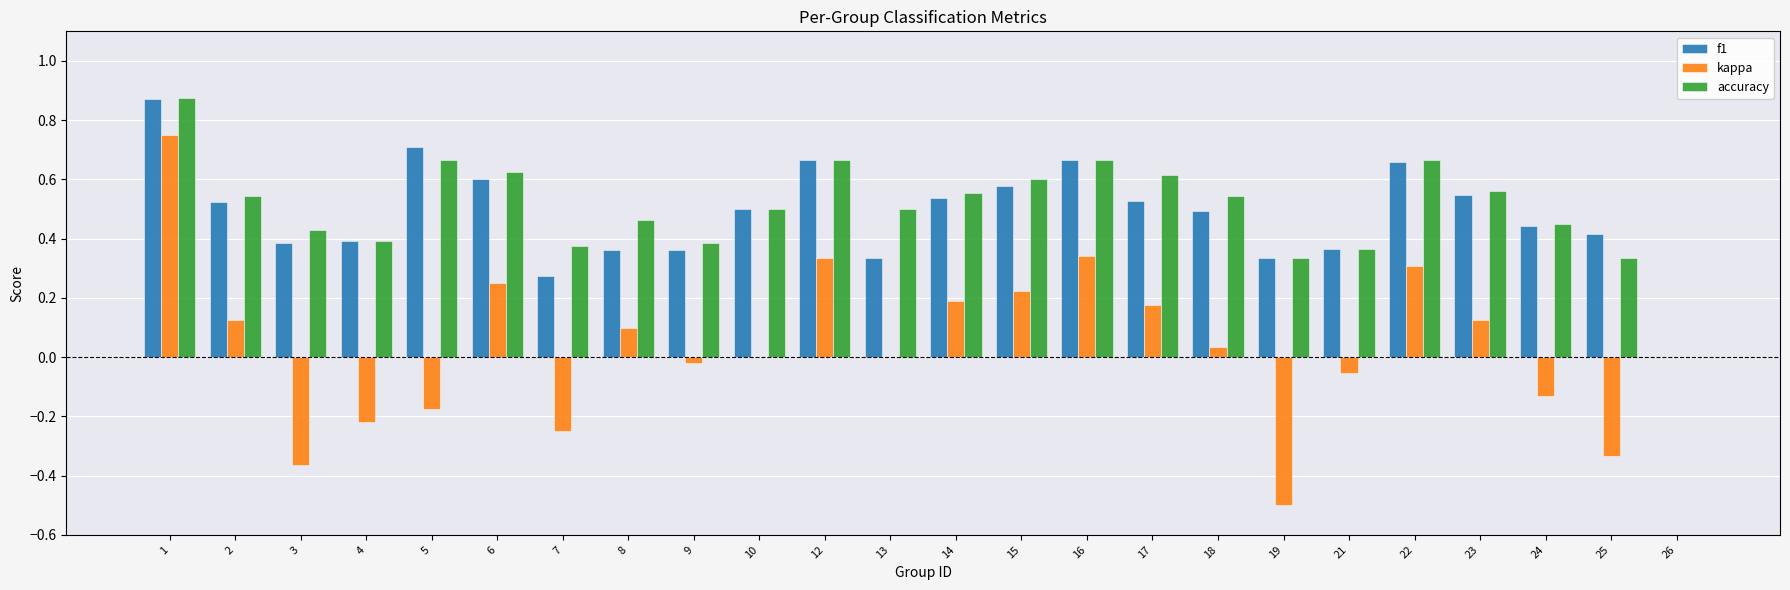

The value of kappa at 2 is 0.2. True or false?

False